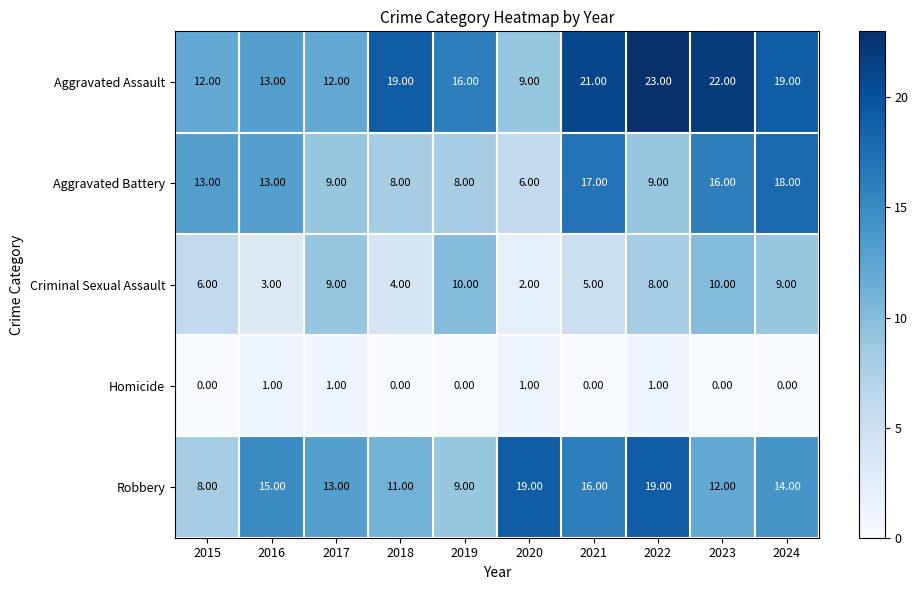

Which series has the widest spread of values?

Aggravated Assault